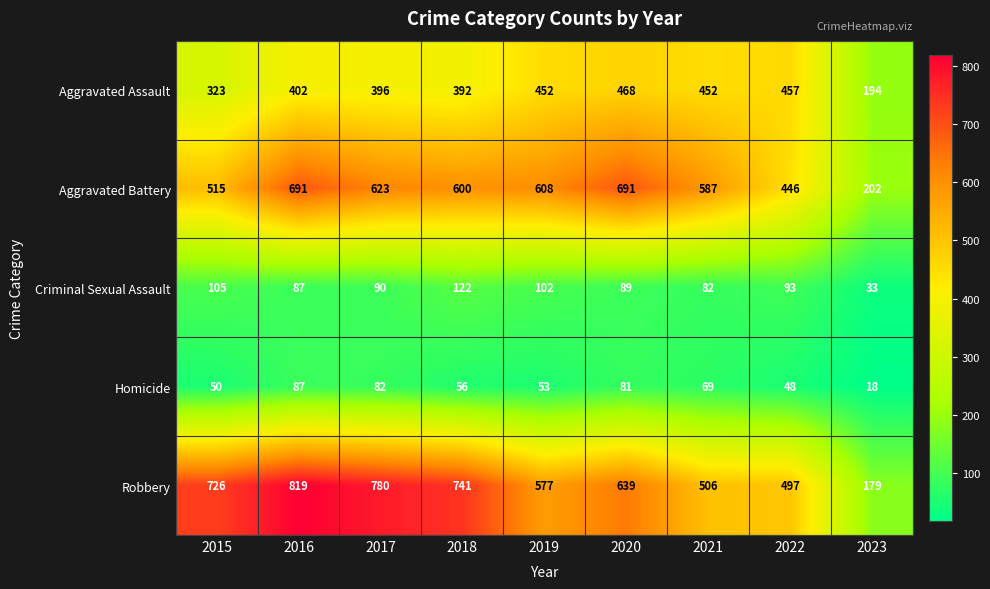

What is the sum of all Aggravated Assault values?

3536